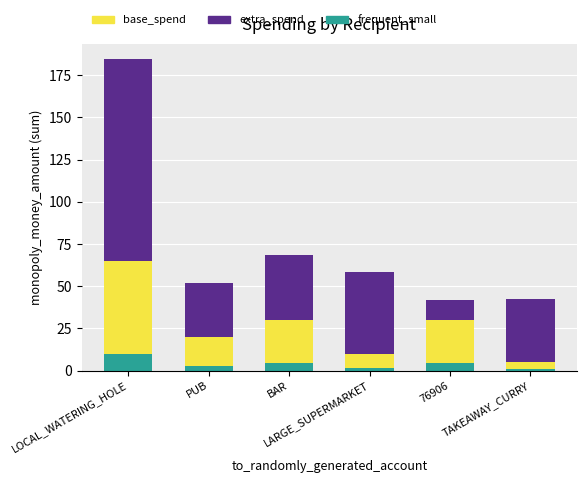

The value of frequent_small at TAKEAWAY_CURRY is 0.8. True or false?

True